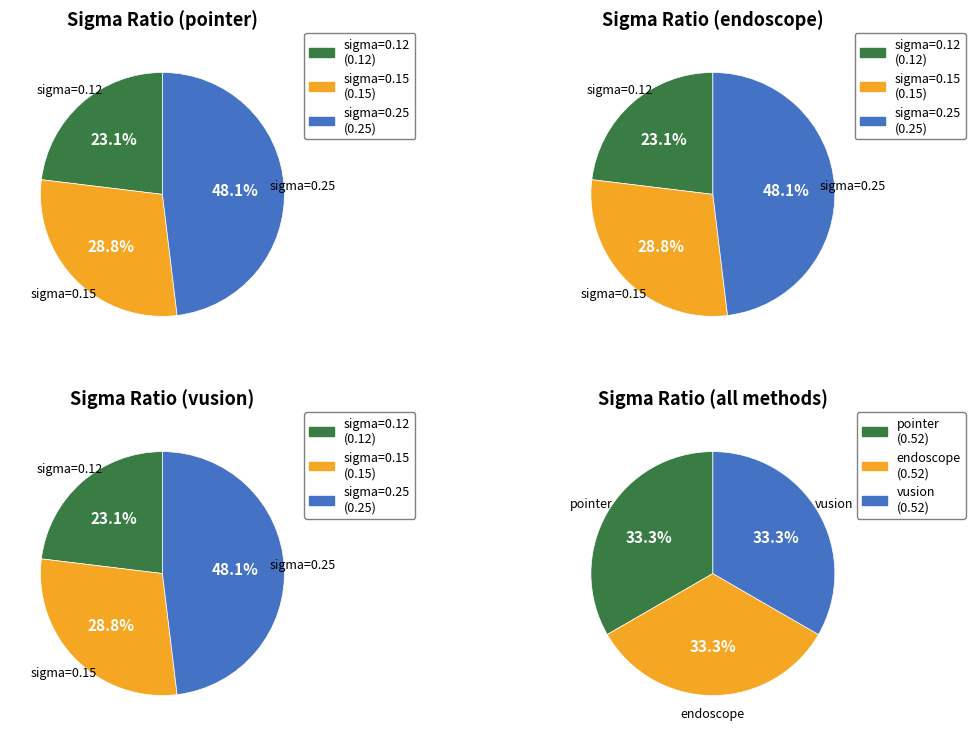

Rank the categories by value from highest to lowest.

endoscope, pointer, vusion